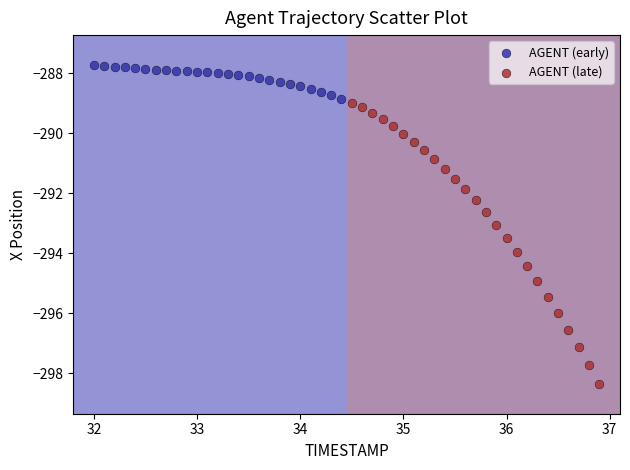

What are all the series names shown in the legend?

AGENT (early), AGENT (late)